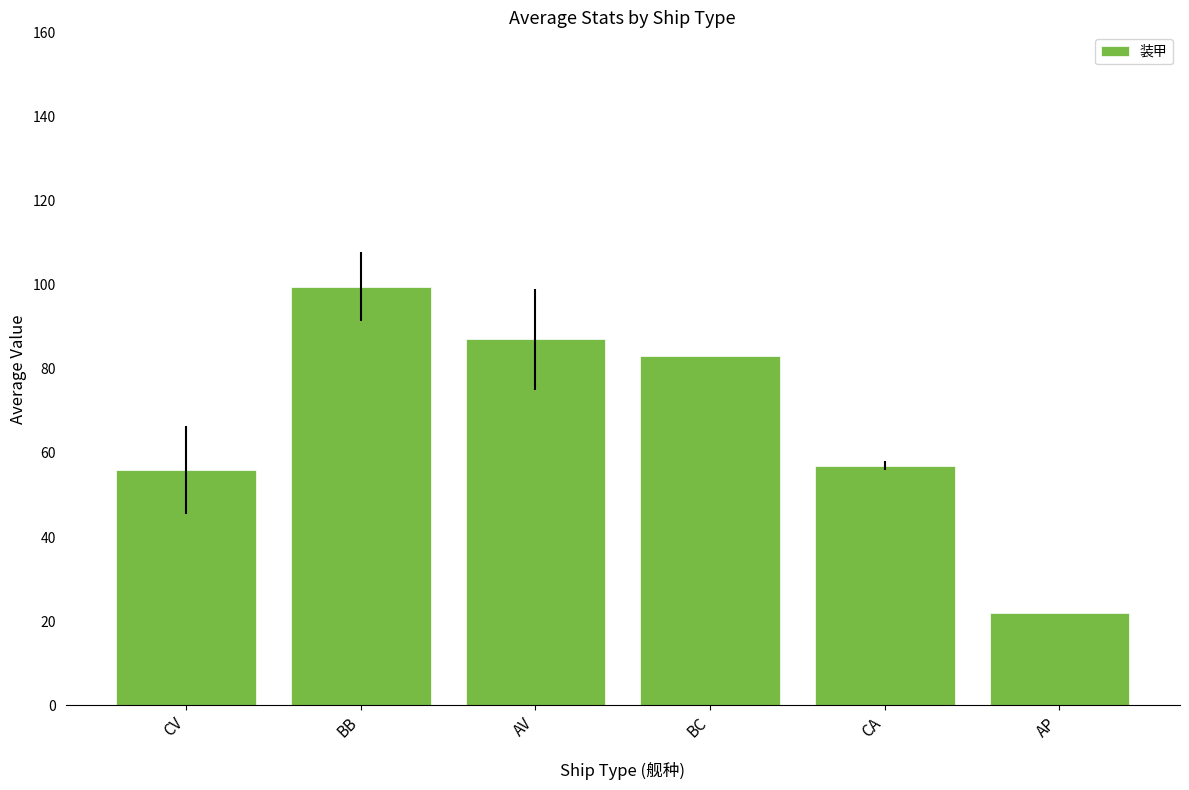

What is the difference between the maximum and minimum values?

77.5